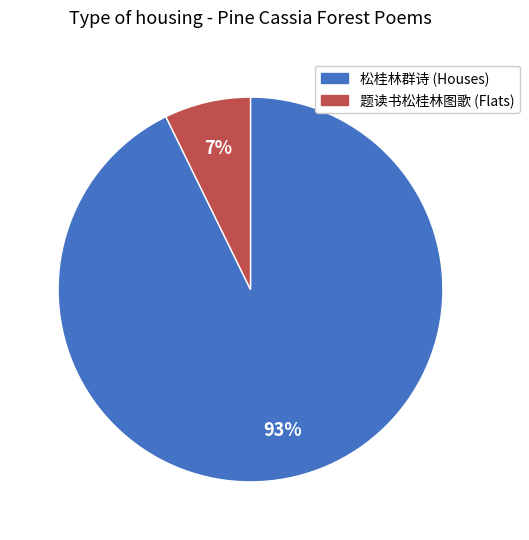

Does any single category account for the majority?

Yes